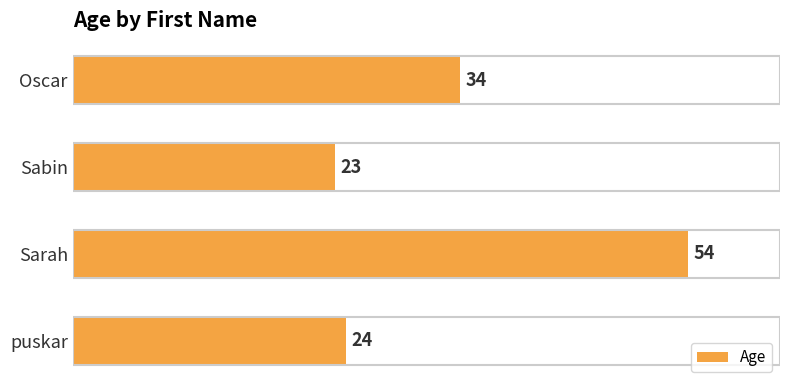

List the labels in order of value, smallest first.

Sabin, puskar, Oscar, Sarah